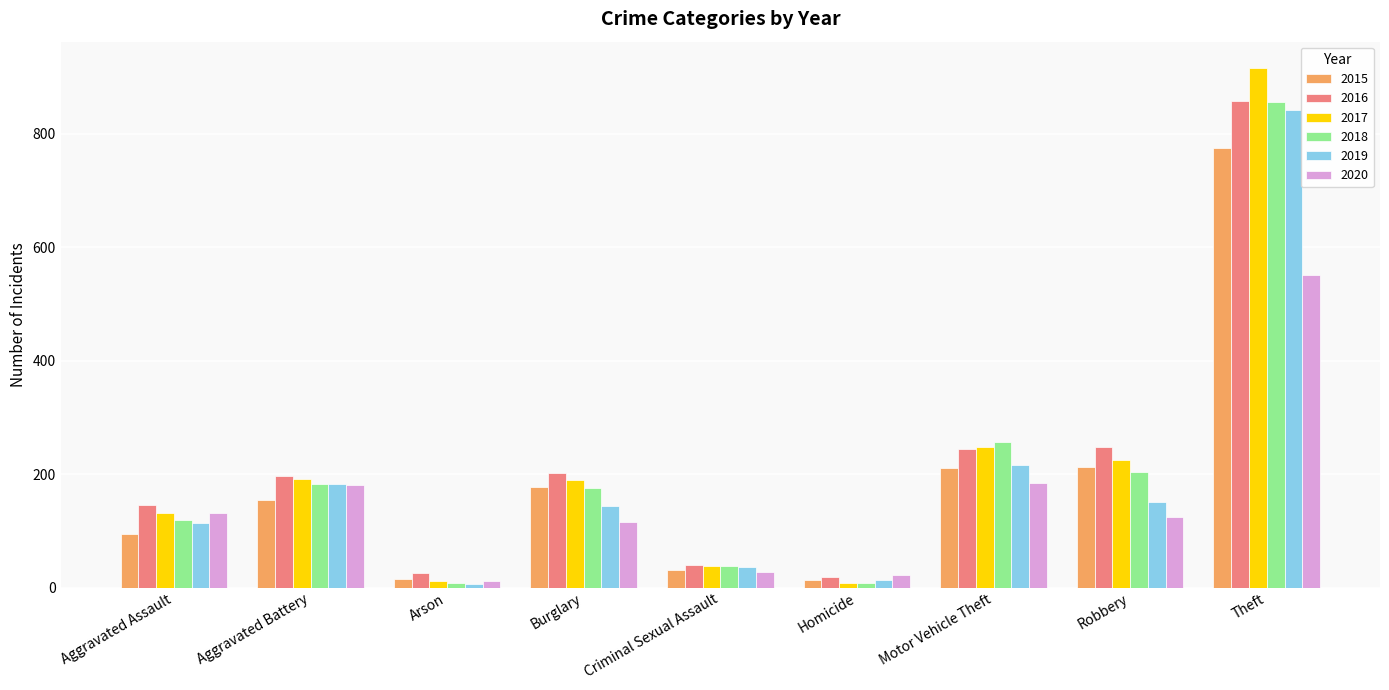

What is the label of the 9th bar from the right?

Aggravated Assault